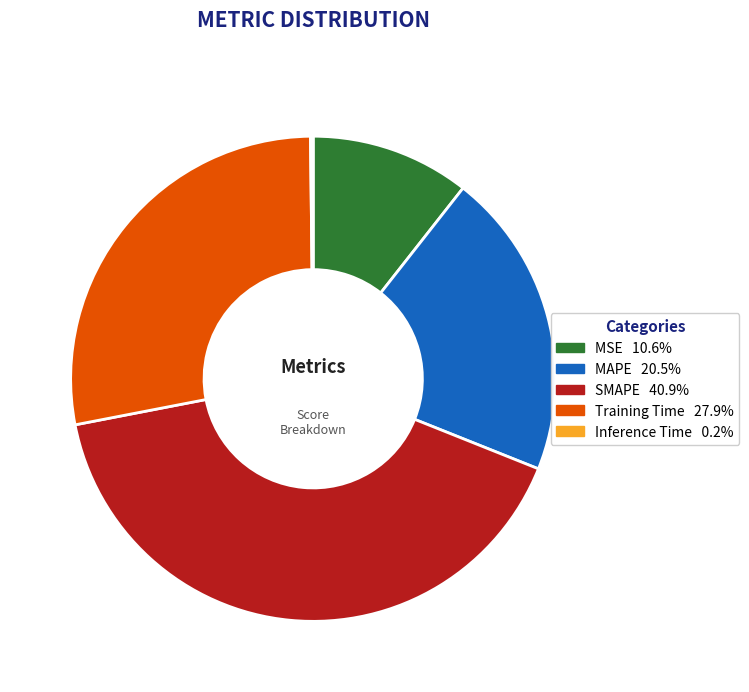

Do Training Time and SMAPE together represent more than half of the pie?

Yes